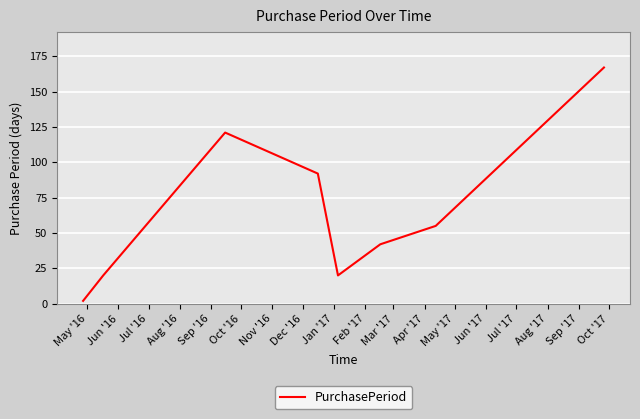

What is the maximum value shown in the chart?

167